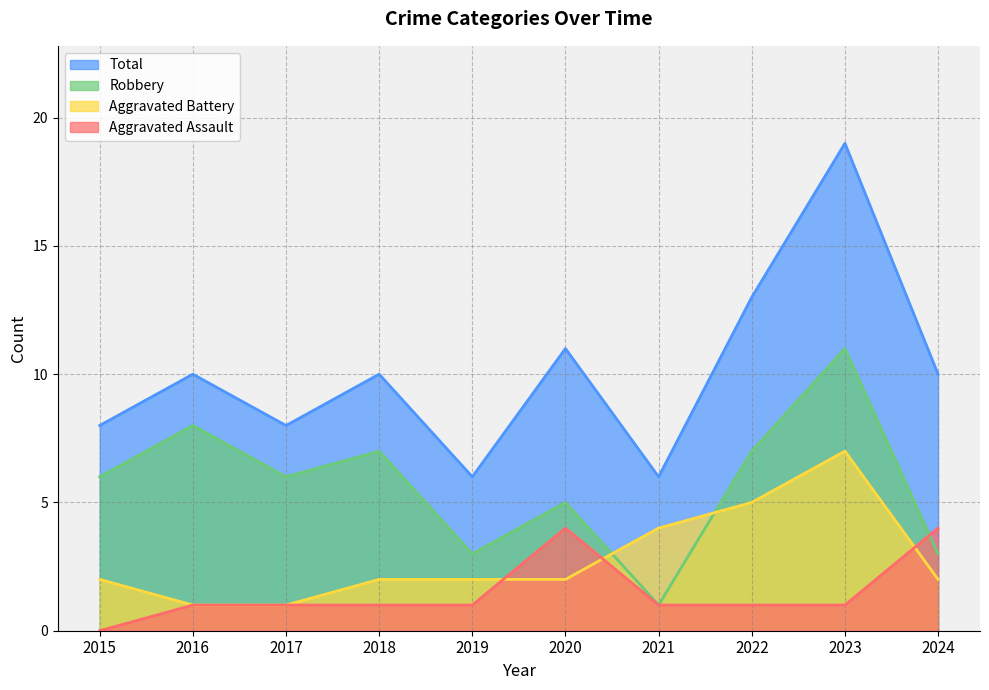

How many intersections are there between Robbery and Aggravated Battery?

2